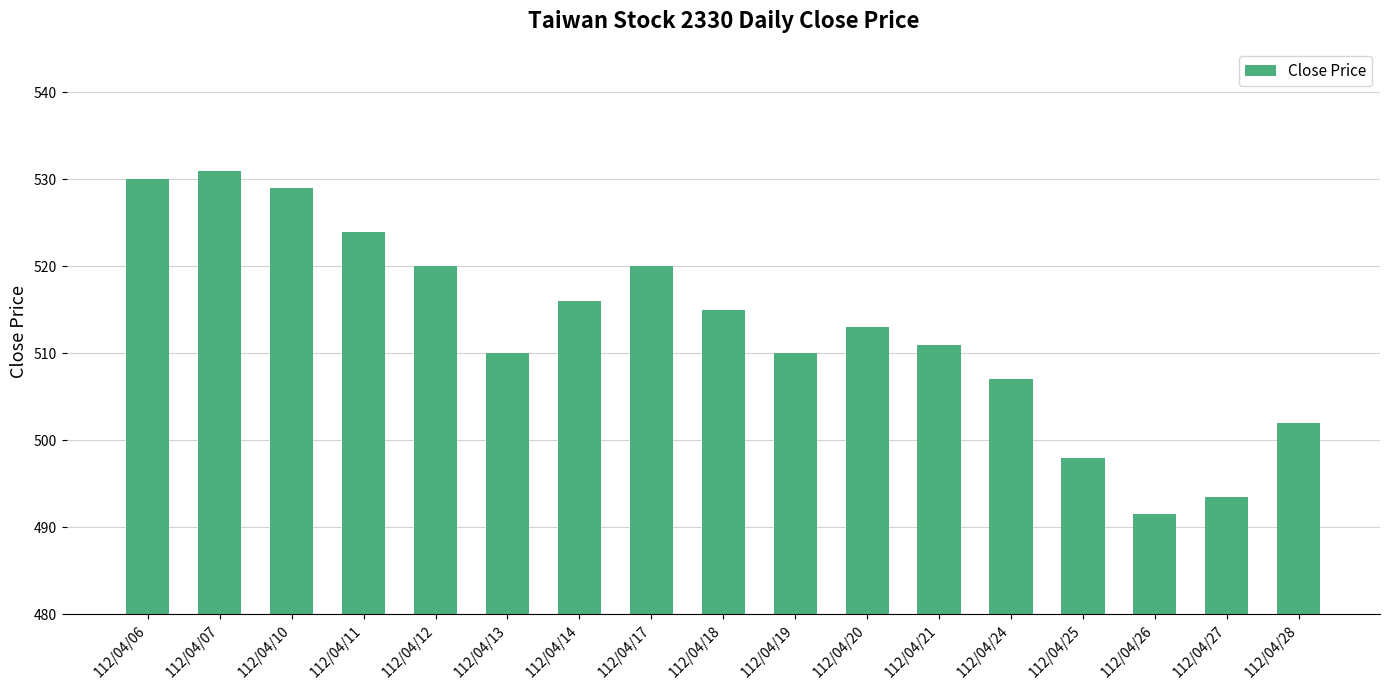

How many series are shown in this chart?

1